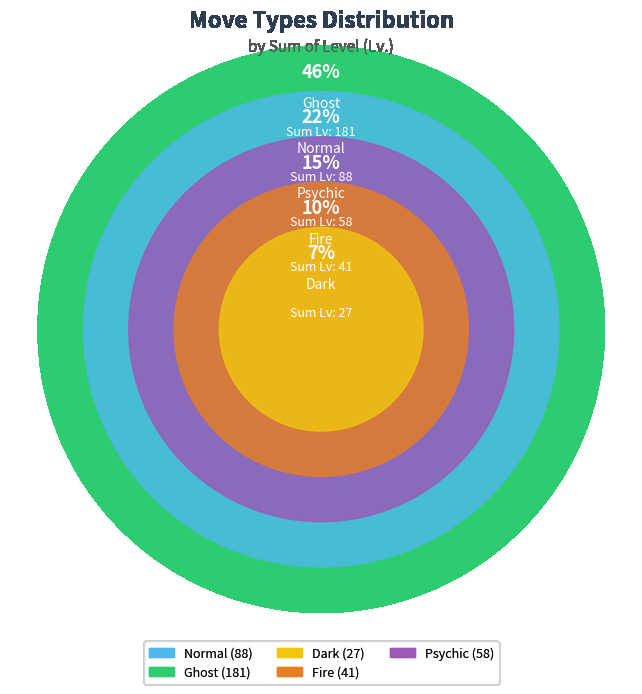

What percentage is the Normal slice, to the nearest percent?

22%